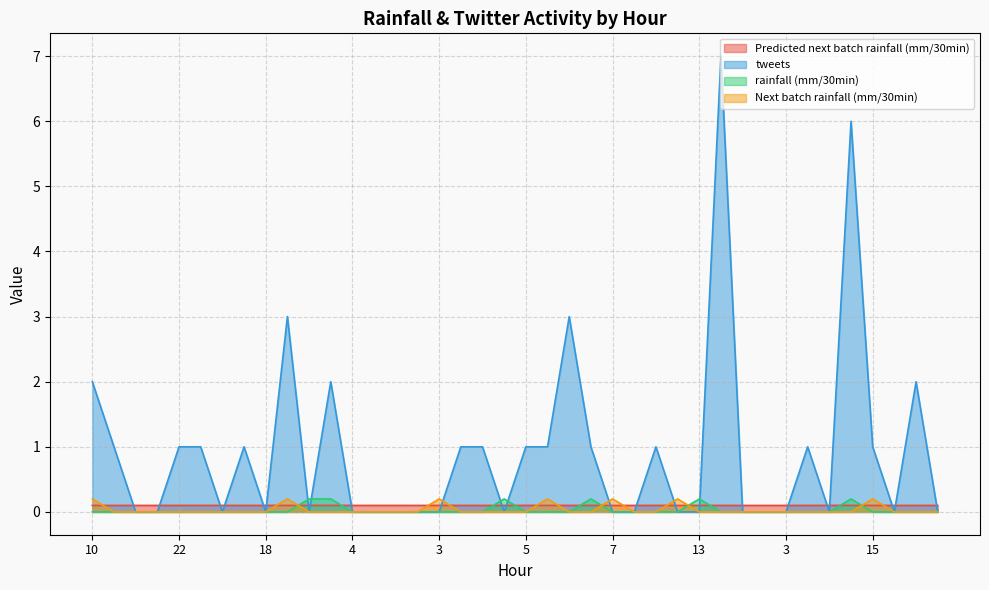

At which category is the sum across all series the highest?

21